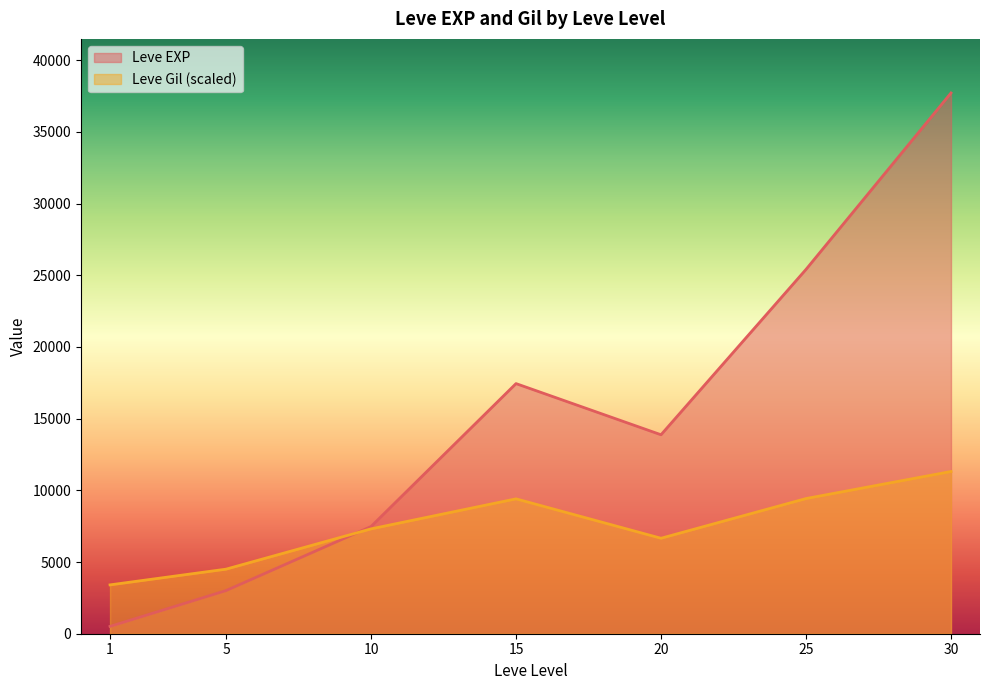

True or false: Leve EXP has a value of 7880 at 10.

True